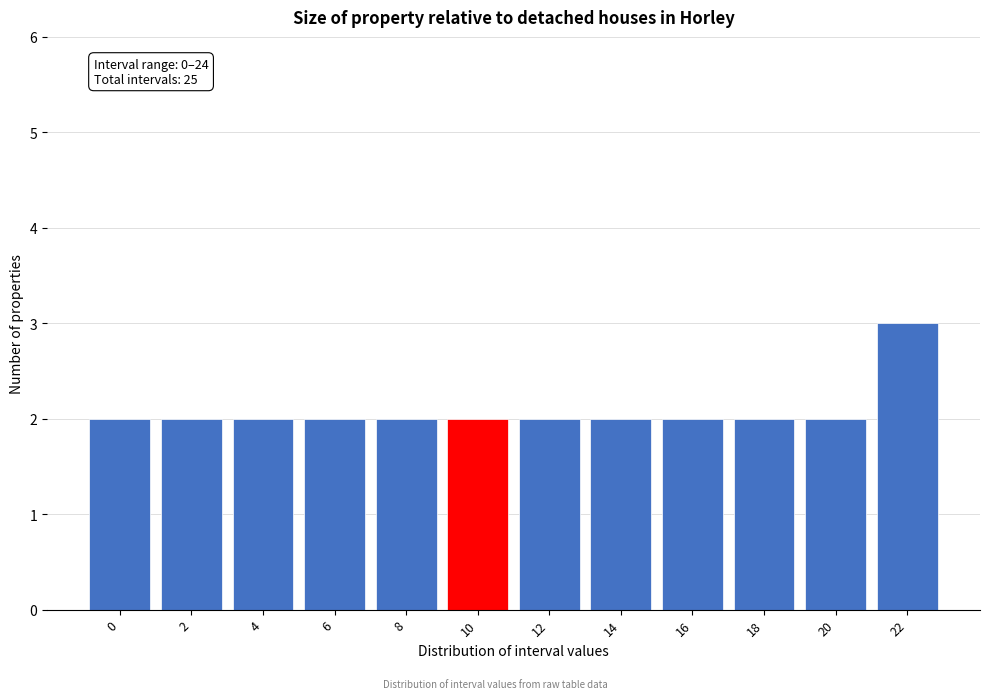

Reading left to right, extract all data points from this chart.

2	2	2	2	2	2	2	2	2	2	2	3